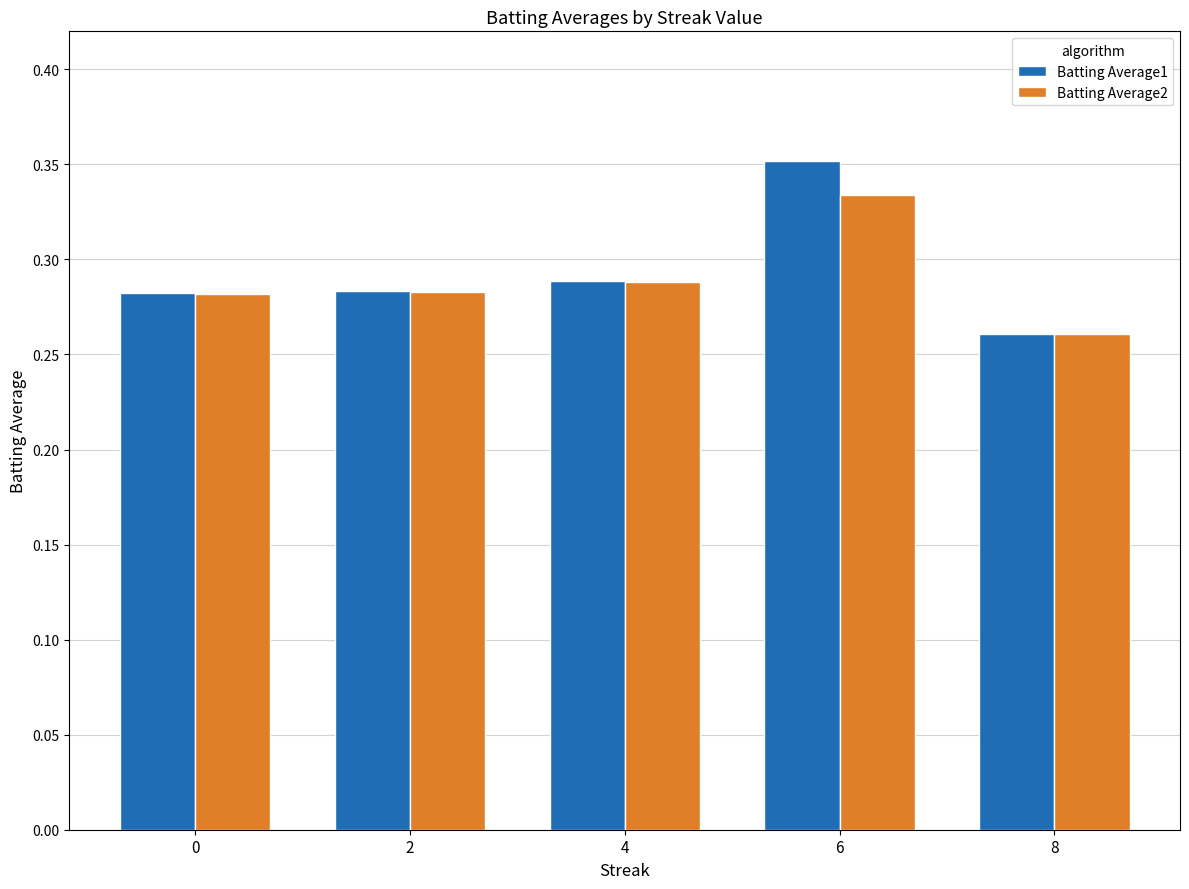

What is the sum of all Batting Average2 values?

1.4